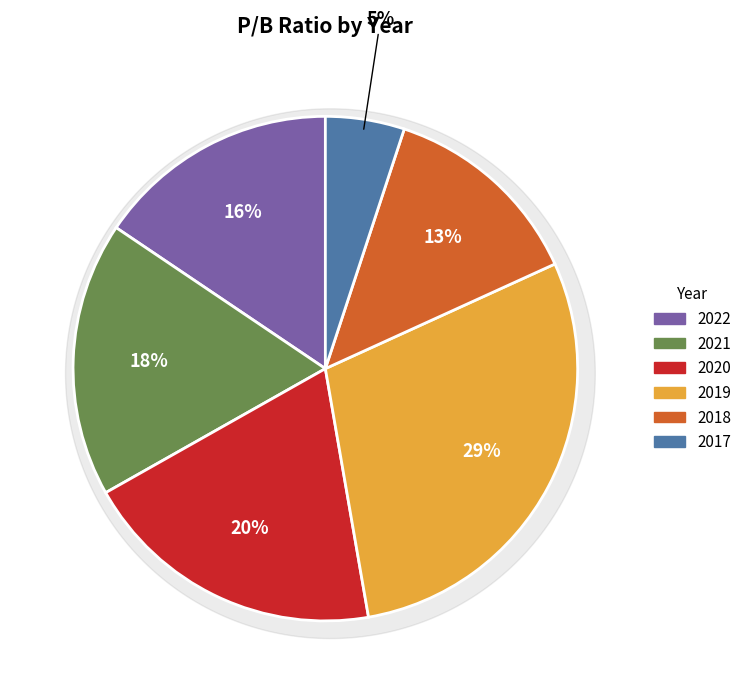

To the nearest percent, what is the difference between the largest and smallest slice percentages?

24%